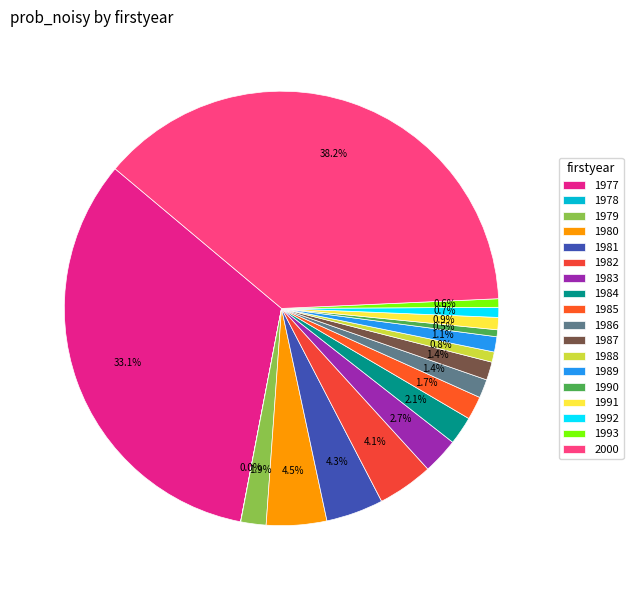

Which has a higher value, 1983 or 1980?

1980